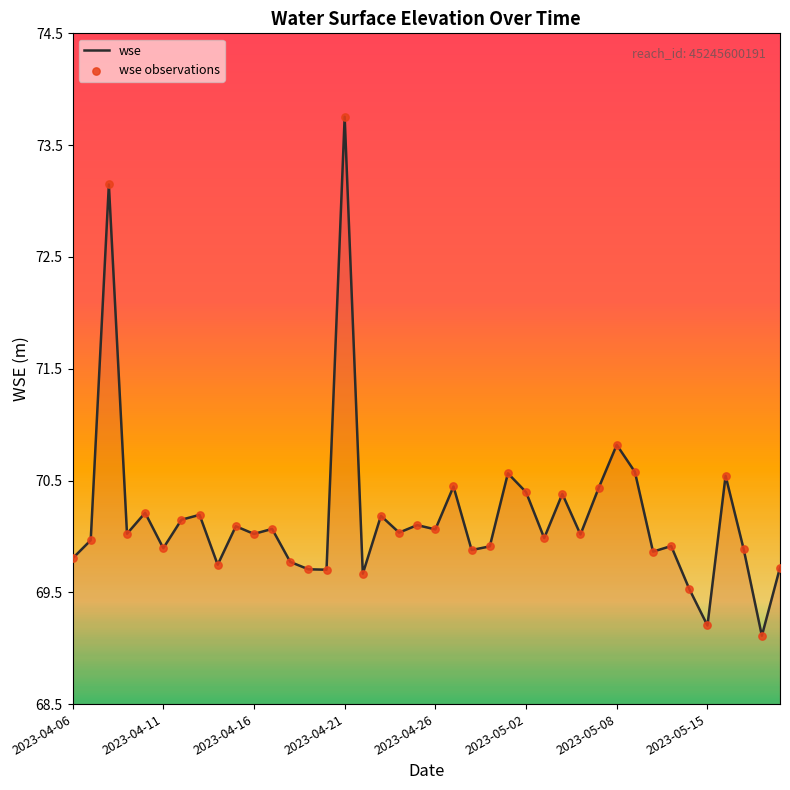

Is this an area chart (filled region under the line)?

Yes